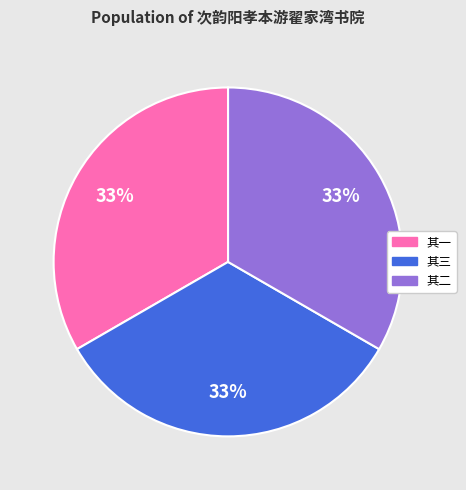

Is there any slice that represents more than half of the pie?

No